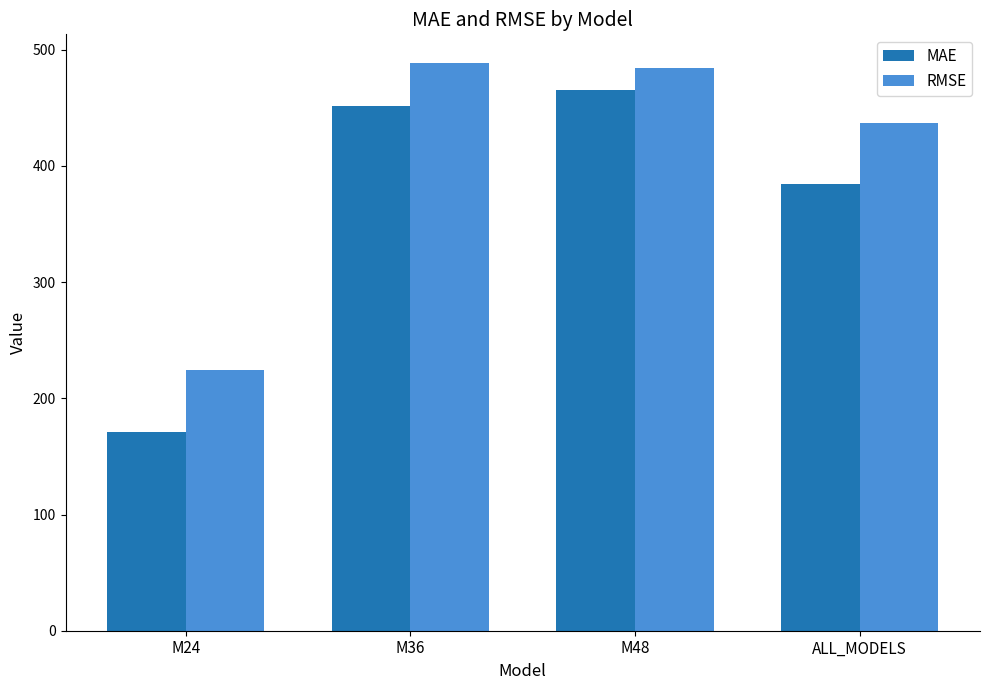

What position from the left is ALL_MODELS?

4